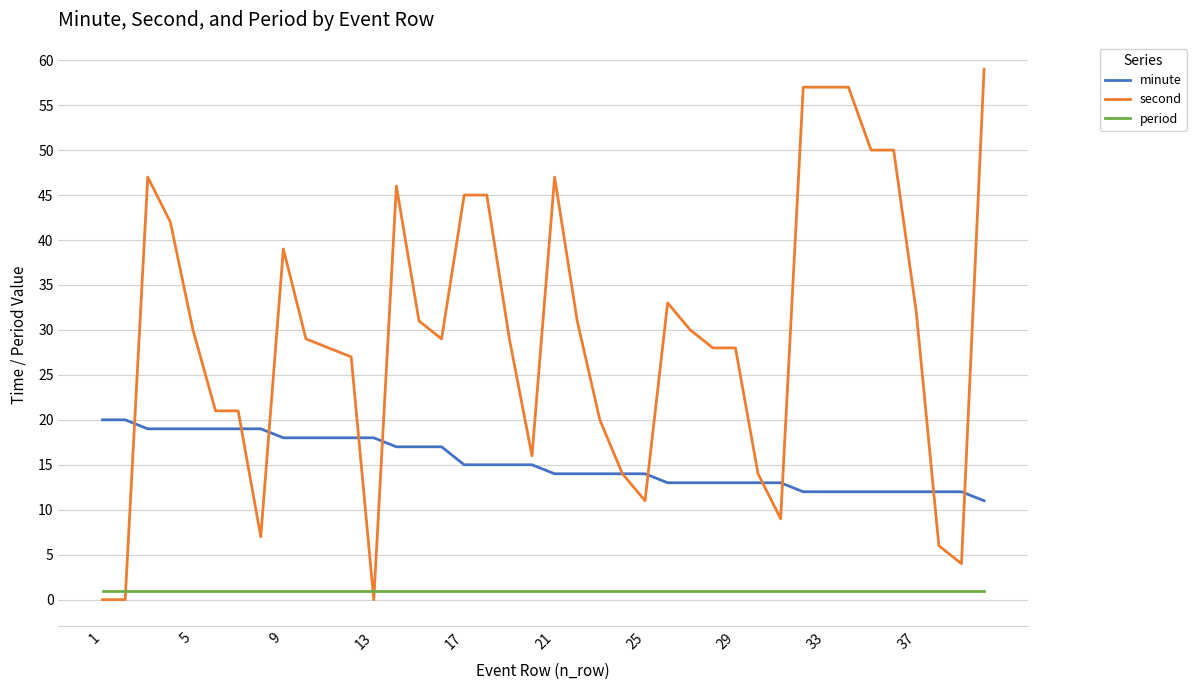

Which series has the largest total across all categories?

second